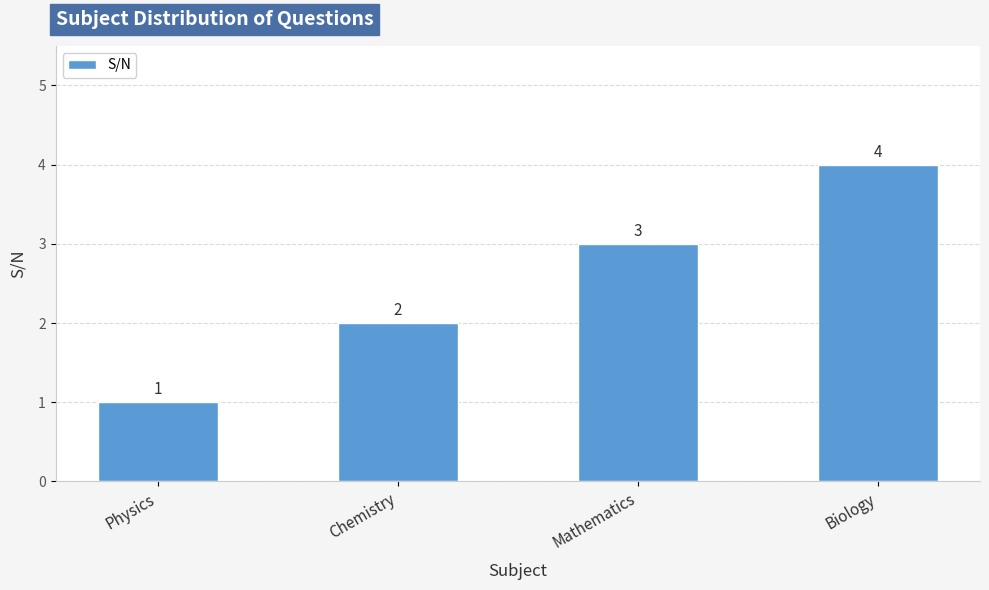

Where is the data nearest to the value 2?

Chemistry